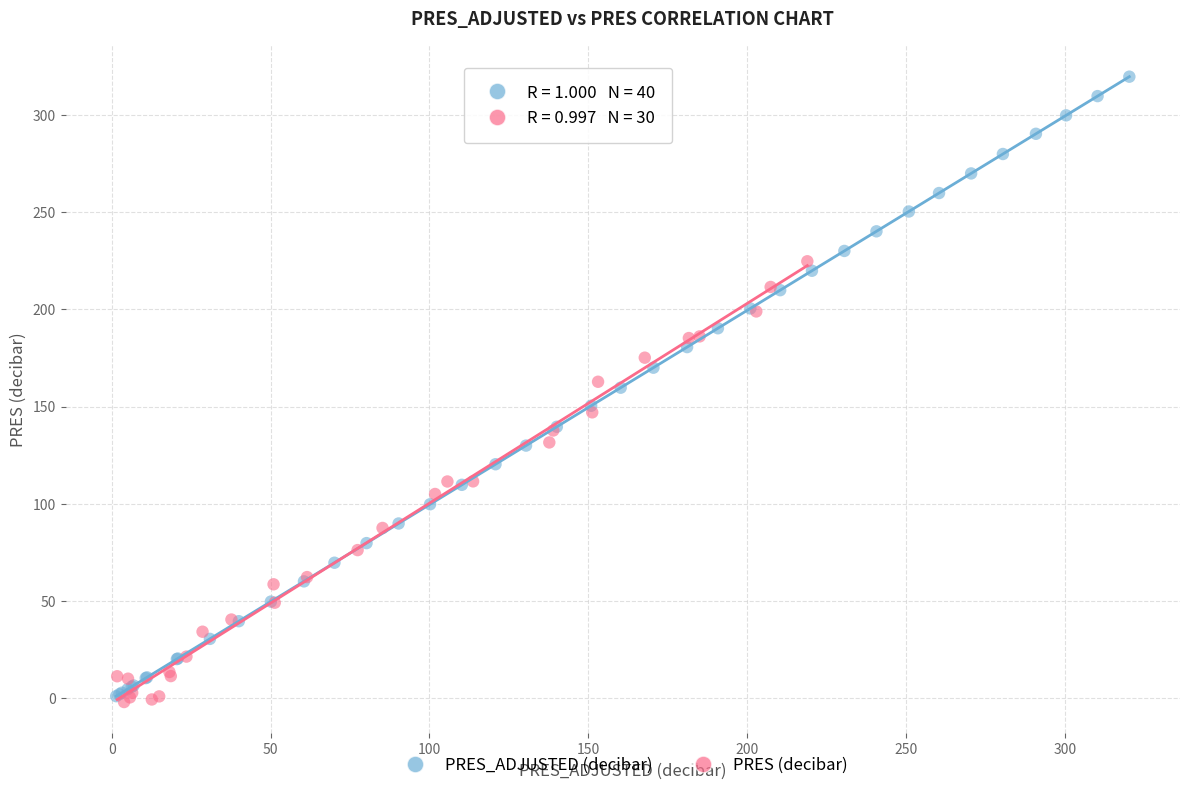

Which series has the largest Y range (max minus min)?

PRES_ADJUSTED (decibar)